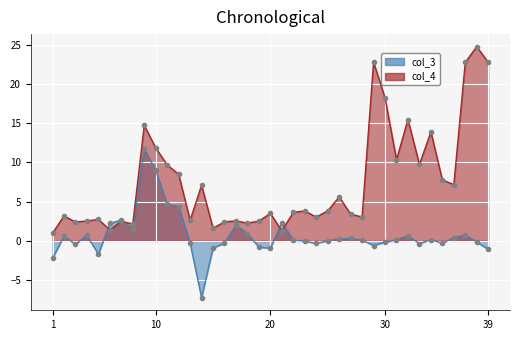

What are all the series names shown in the legend?

col_3, col_4